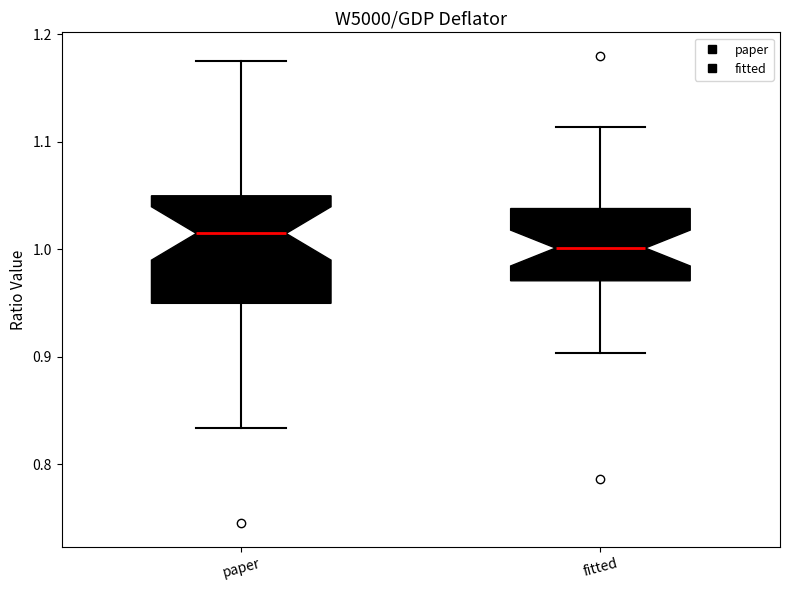

Where is the upper edge of the box for paper on the y-axis? The values are not printed on the chart, so give them approximately, as read against the axis.

1.05